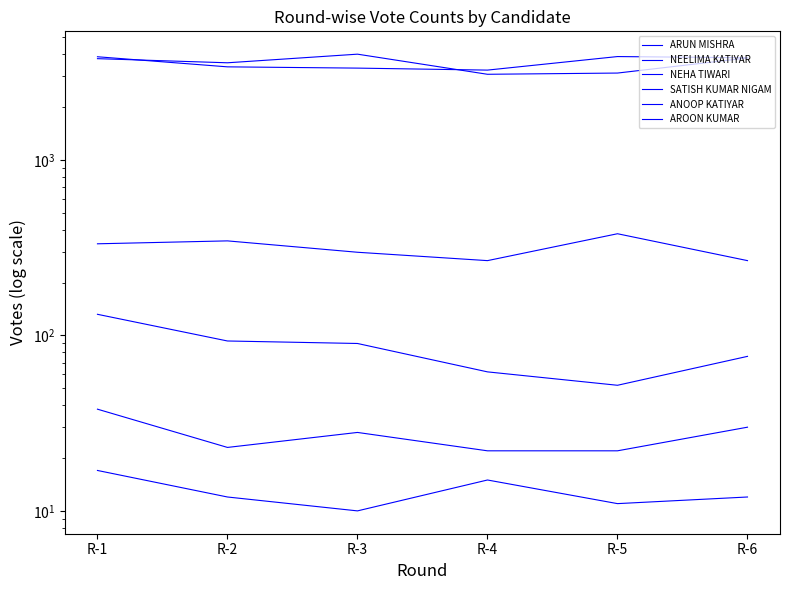

What is the minimum value shown in the chart?

10